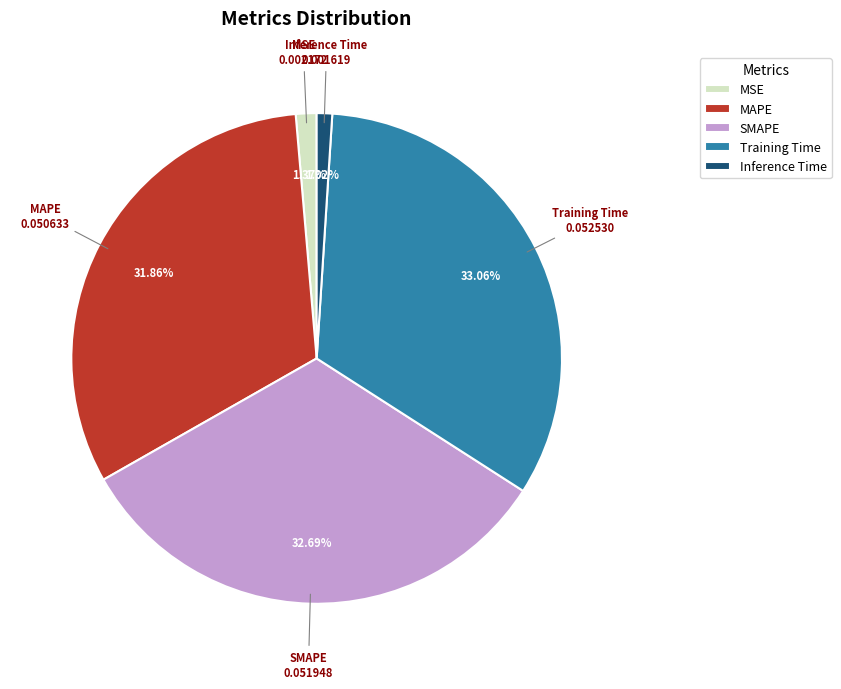

Count the number of slices in the pie.

5